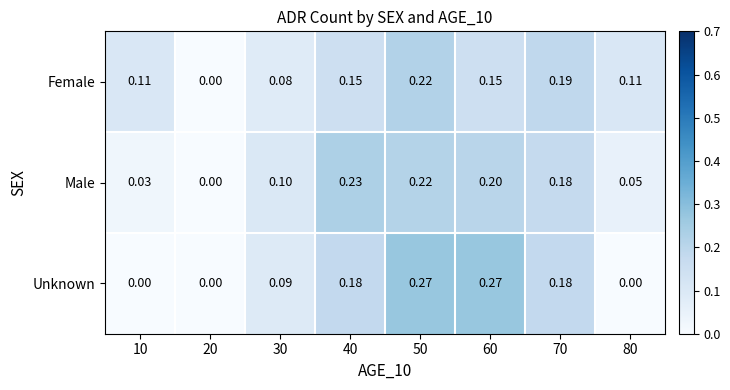

Rank the series at 80 from highest to lowest value.

Female, Male, Unknown